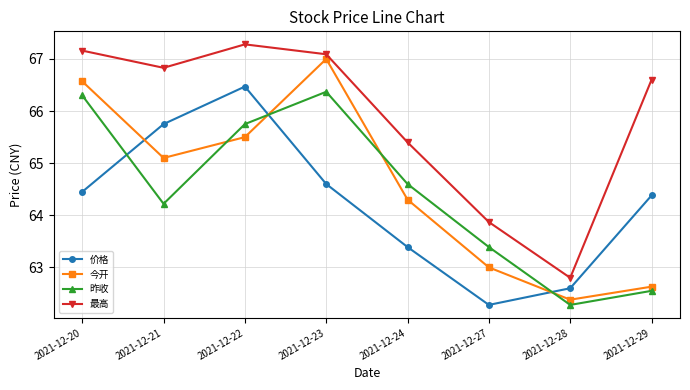

True or false: 最高 and 昨收 intersect in this chart.

False